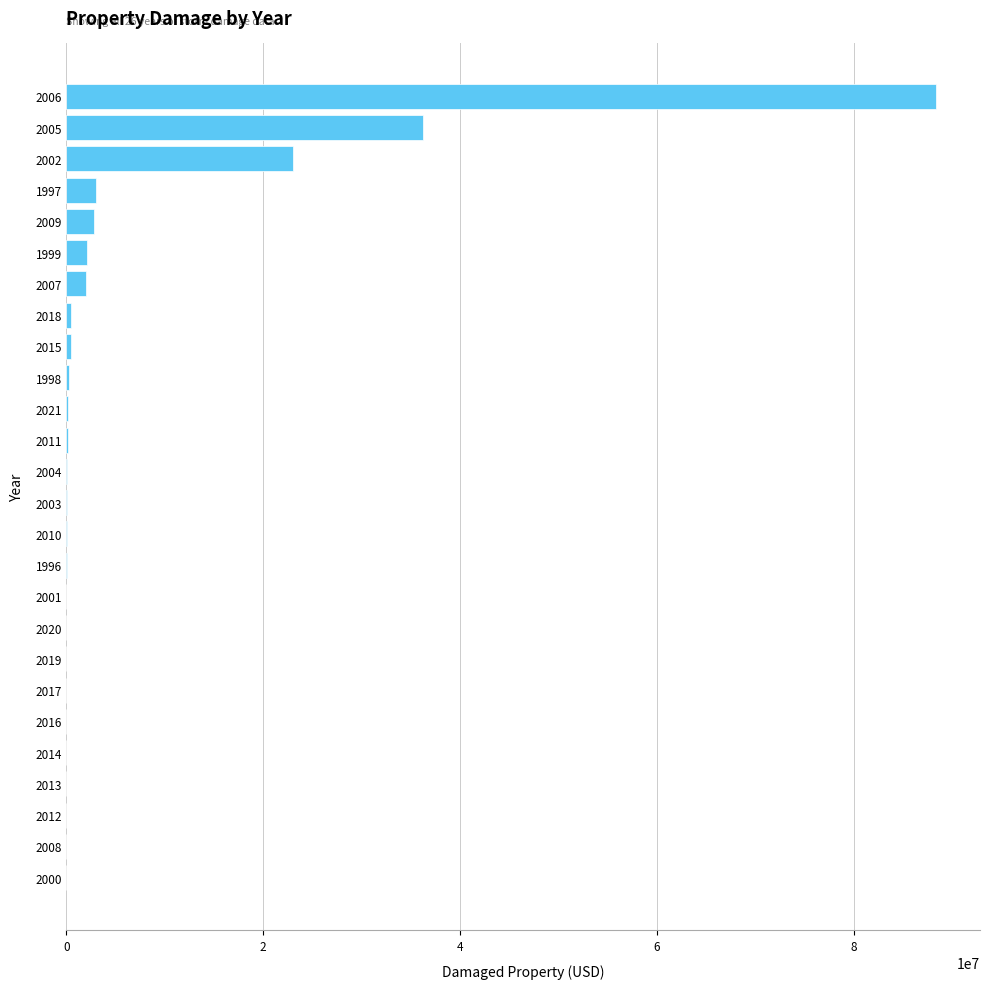

The value at 2000 is 0. True or false?

True